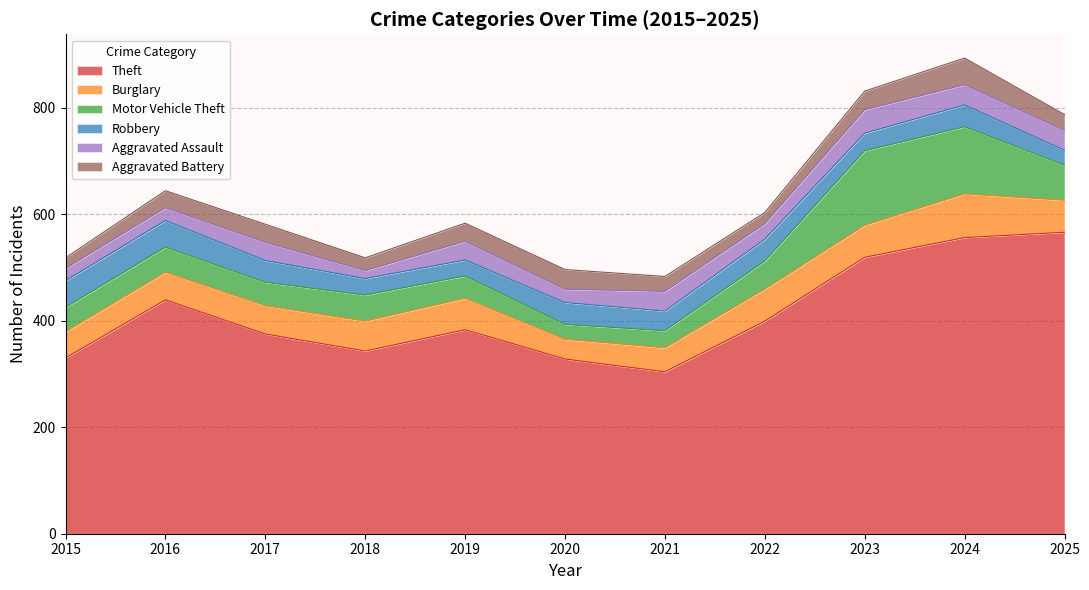

Reading left to right, list all the values displayed in this chart.

Theft: 2015=330	2016=439	2017=375	2018=343	2019=383	2020=328	2021=304	2022=399	2023=519	2024=556	2025=566
Burglary: 2015=49	2016=52	2017=53	2018=56	2019=59	2020=37	2021=45	2022=60	2023=60	2024=82	2025=60
Motor Vehicle Theft: 2015=46	2016=47	2017=44	2018=49	2019=42	2020=28	2021=32	2022=53	2023=140	2024=126	2025=66
Robbery: 2015=50	2016=50	2017=41	2018=31	2019=30	2020=41	2021=37	2022=41	2023=33	2024=41	2025=28
Aggravated Assault: 2015=23	2016=24	2017=34	2018=15	2019=35	2020=25	2021=37	2022=29	2023=44	2024=38	2025=37
Aggravated Battery: 2015=20	2016=32	2017=34	2018=24	2019=34	2020=37	2021=28	2022=21	2023=35	2024=50	2025=30